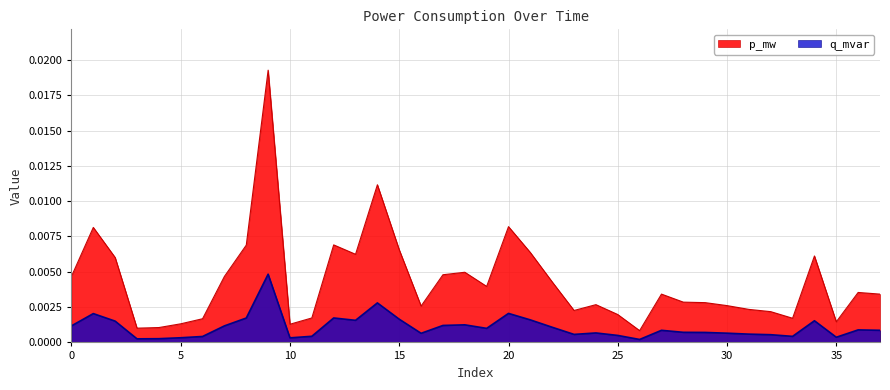

List the series in order of their overall mean, lowest first.

q_mvar, p_mw